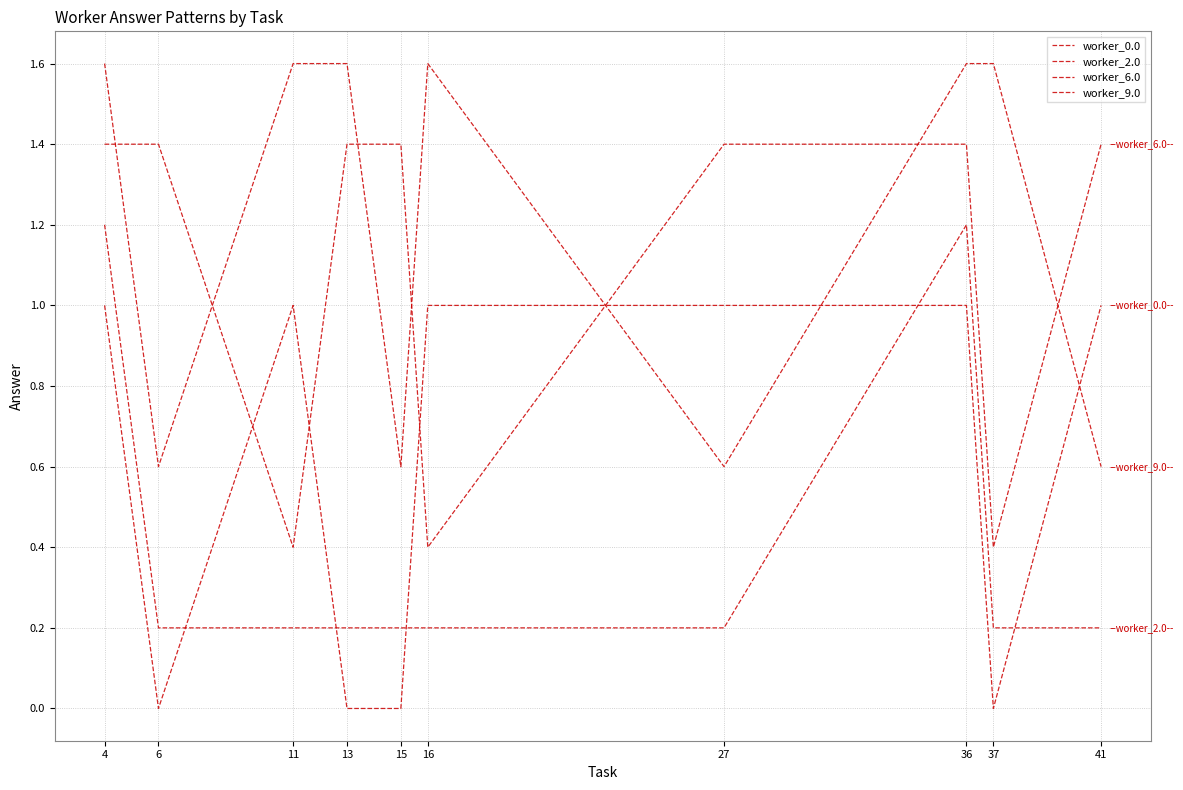

How many lines are shown in the chart?

4